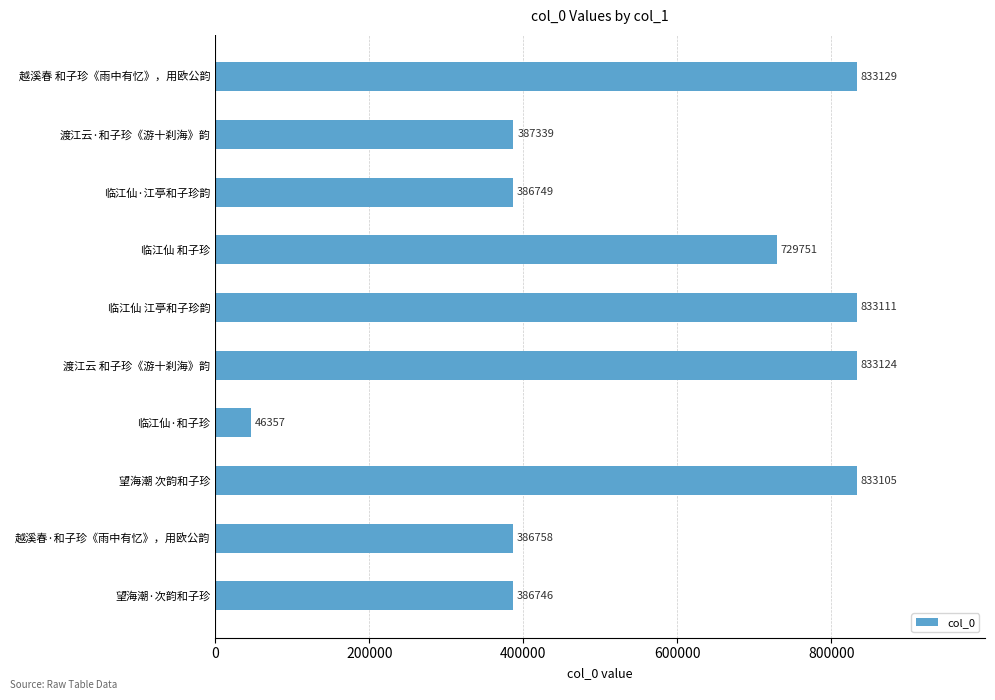

At which label is the value closest to 439743?

渡江云·和子珍《游十刹海》韵